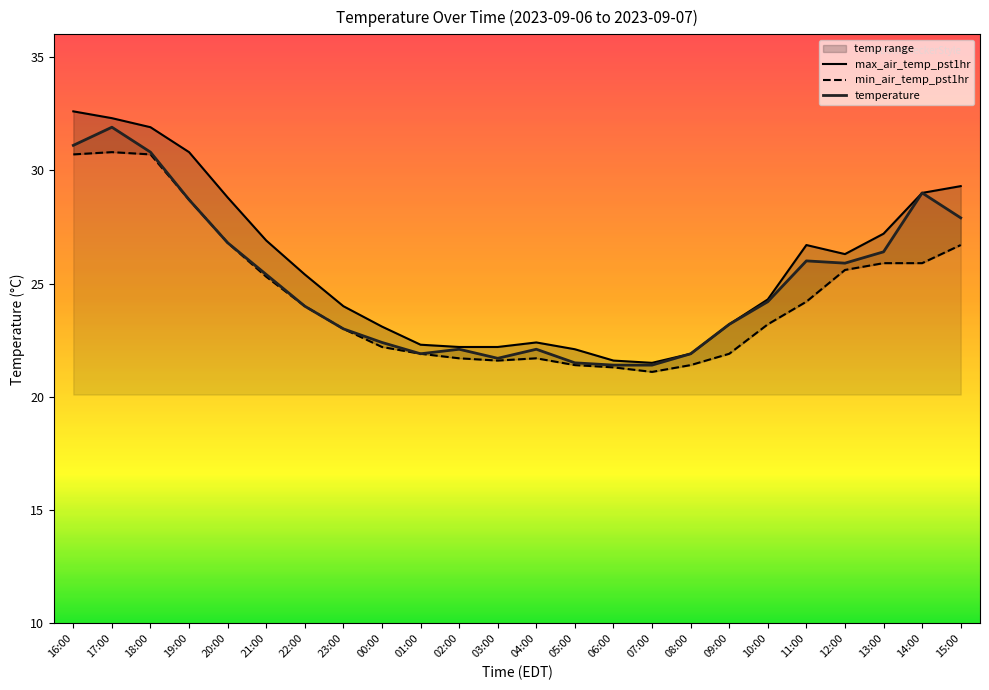

Which series has the largest range (max minus min)?

max_air_temp_pst1hr